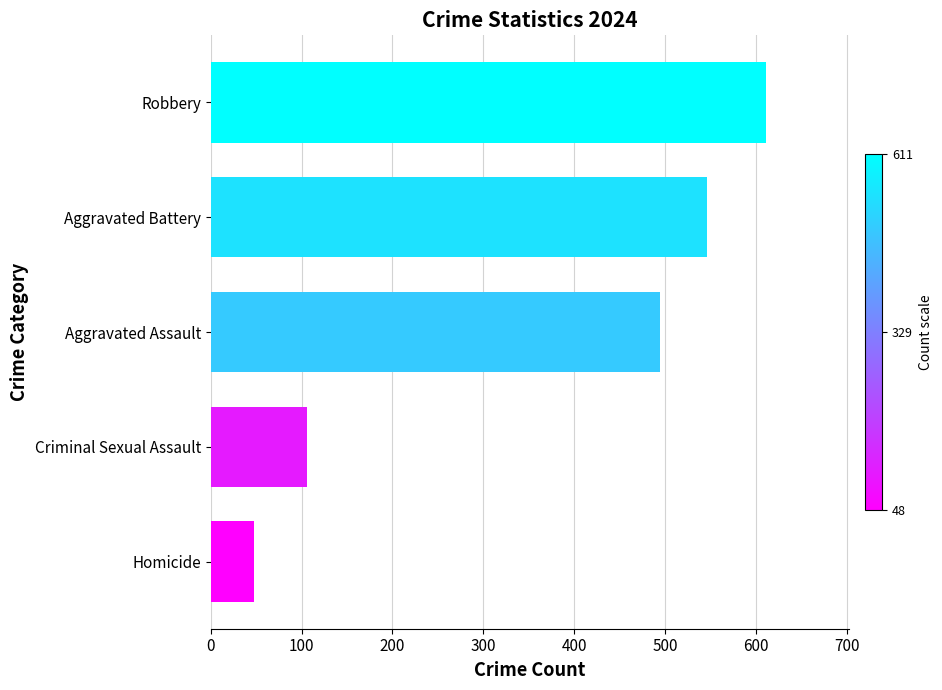

Which category has the highest value across all series?

Robbery